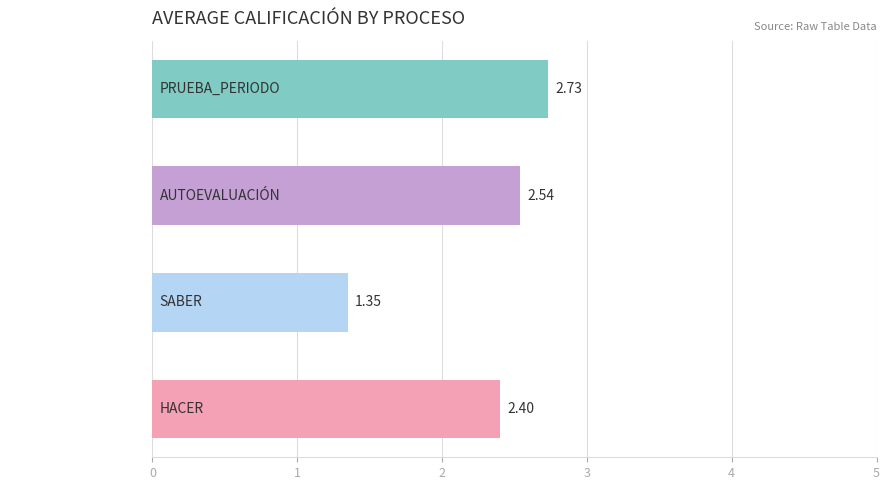

List the labels in order of value, largest first.

PRUEBA_PERIODO, AUTOEVALUACIÓN, HACER, SABER